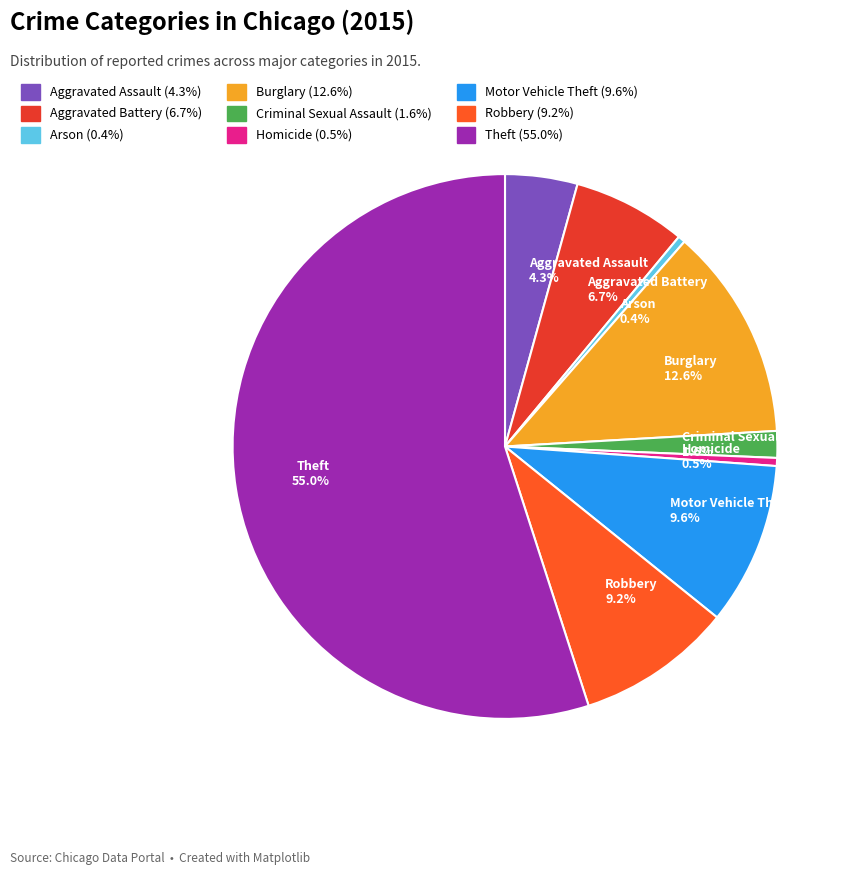

Is it true that Theft is 68% of the pie?

False